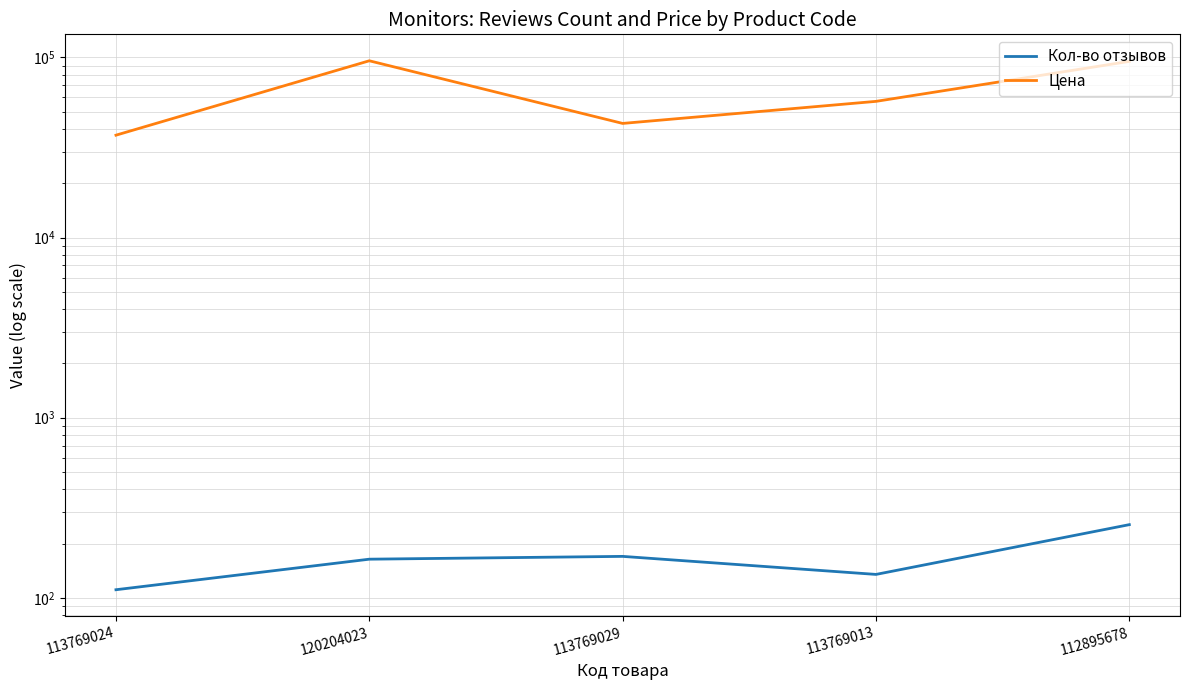

Between 120204023 and 113769013, which is larger?

120204023